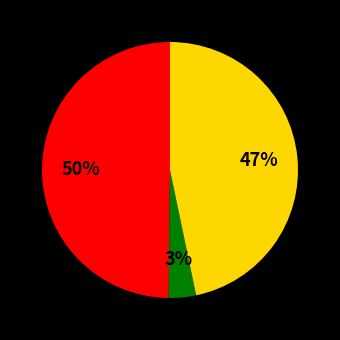

To the nearest percent, what is the average slice percentage?

33%